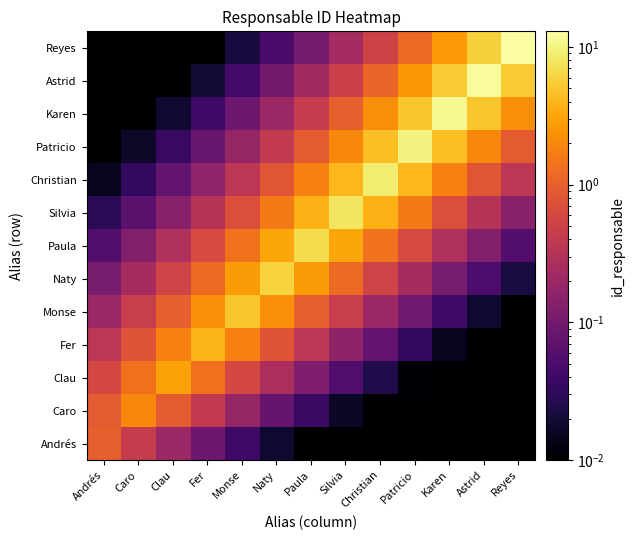

Reading left to right, extract all data points from this chart.

Andrés: Andrés=1.0	Caro=0.4	Clau=0.2	Fer=0.1	Monse=0.0	Naty=0.0	Paula=0.0	Silvia=0.0	Christian=0.0	Patricio=0.0	Karen=0.0	Astrid=0.0	Reyes=0.0
Caro: Andrés=0.9	Caro=2.0	Clau=0.9	Fer=0.4	Monse=0.2	Naty=0.1	Paula=0.0	Silvia=0.0	Christian=0.0	Patricio=0.0	Karen=0.0	Astrid=0.0	Reyes=0.0
Clau: Andrés=0.6	Caro=1.3	Clau=3.0	Fer=1.3	Monse=0.6	Naty=0.3	Paula=0.1	Silvia=0.1	Christian=0.0	Patricio=0.0	Karen=0.0	Astrid=0.0	Reyes=0.0
Fer: Andrés=0.4	Caro=0.8	Clau=1.8	Fer=4.0	Monse=1.8	Naty=0.8	Paula=0.4	Silvia=0.2	Christian=0.1	Patricio=0.0	Karen=0.0	Astrid=0.0	Reyes=0.0
Monse: Andrés=0.2	Caro=0.5	Clau=1.0	Fer=2.2	Monse=5.0	Naty=2.2	Paula=1.0	Silvia=0.5	Christian=0.2	Patricio=0.1	Karen=0.0	Astrid=0.0	Reyes=0.0
Naty: Andrés=0.1	Caro=0.2	Clau=0.5	Fer=1.2	Monse=2.7	Naty=6.0	Paula=2.7	Silvia=1.2	Christian=0.5	Patricio=0.2	Karen=0.1	Astrid=0.0	Reyes=0.0
Paula: Andrés=0.1	Caro=0.1	Clau=0.3	Fer=0.6	Monse=1.4	Naty=3.1	Paula=7.0	Silvia=3.1	Christian=1.4	Patricio=0.6	Karen=0.3	Astrid=0.1	Reyes=0.1
Silvia: Andrés=0.0	Caro=0.1	Clau=0.1	Fer=0.3	Monse=0.7	Naty=1.6	Paula=3.6	Silvia=8.0	Christian=3.6	Patricio=1.6	Karen=0.7	Astrid=0.3	Reyes=0.1
Christian: Andrés=0.0	Caro=0.0	Clau=0.1	Fer=0.2	Monse=0.4	Naty=0.8	Paula=1.8	Silvia=4.0	Christian=9.0	Patricio=4.0	Karen=1.8	Astrid=0.8	Reyes=0.4
Patricio: Andrés=0.0	Caro=0.0	Clau=0.0	Fer=0.1	Monse=0.2	Naty=0.4	Paula=0.9	Silvia=2.0	Christian=4.5	Patricio=10.0	Karen=4.5	Astrid=2.0	Reyes=0.9
Karen: Andrés=0.0	Caro=0.0	Clau=0.0	Fer=0.0	Monse=0.1	Naty=0.2	Paula=0.4	Silvia=1.0	Christian=2.2	Patricio=4.9	Karen=11.0	Astrid=4.9	Reyes=2.2
Astrid: Andrés=0.0	Caro=0.0	Clau=0.0	Fer=0.0	Monse=0.0	Naty=0.1	Paula=0.2	Silvia=0.5	Christian=1.1	Patricio=2.4	Karen=5.4	Astrid=12.0	Reyes=5.4
Reyes: Andrés=0.0	Caro=0.0	Clau=0.0	Fer=0.0	Monse=0.0	Naty=0.0	Paula=0.1	Silvia=0.2	Christian=0.5	Patricio=1.2	Karen=2.6	Astrid=5.8	Reyes=13.0